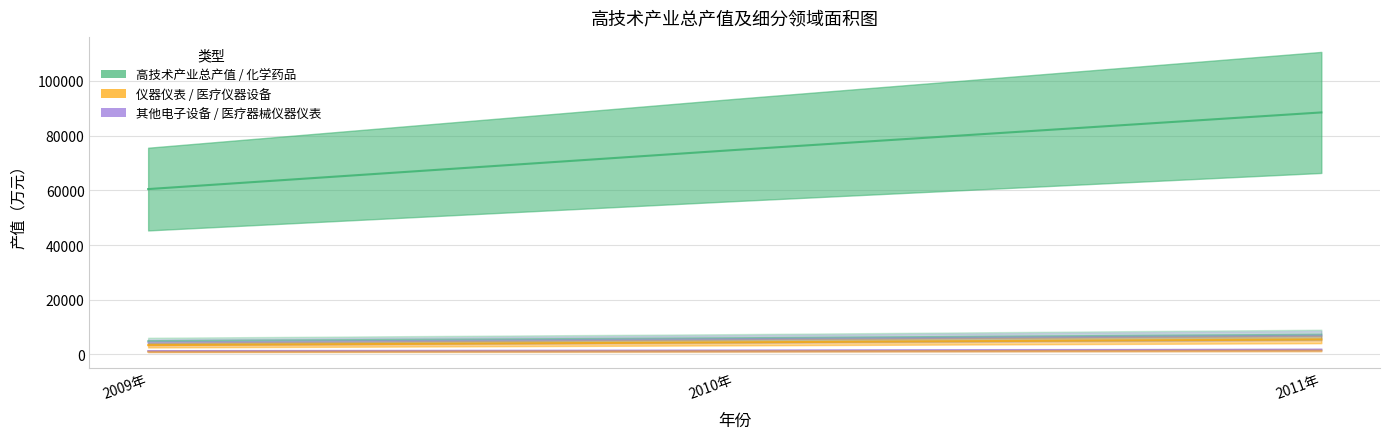

Which has a higher value, 2010年 or 2009年?

2010年